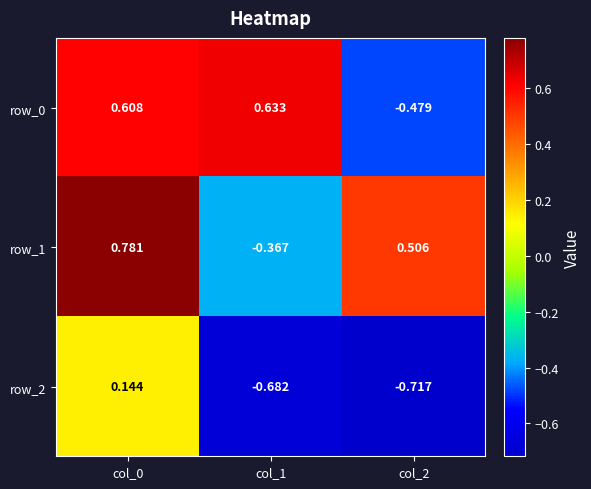

How many series are shown in this chart?

3